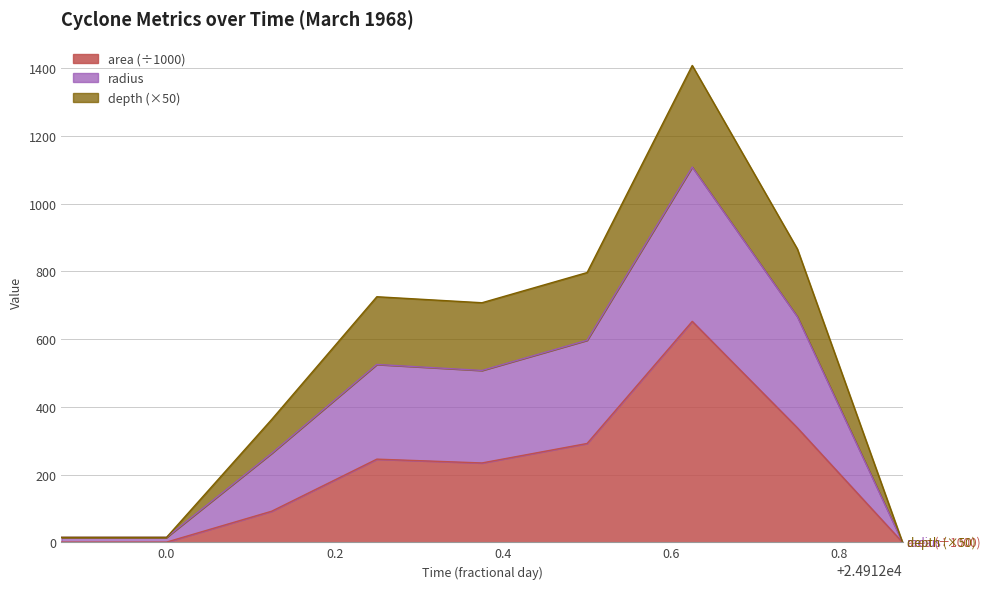

Where is the first local maximum for radius?

24912.25